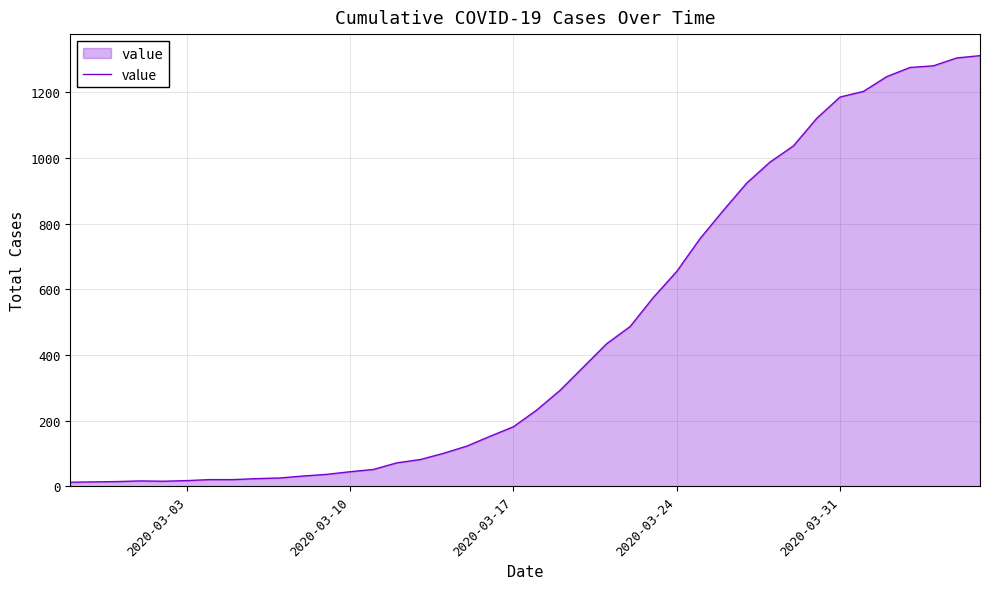

What is the maximum value shown in the chart?

1312